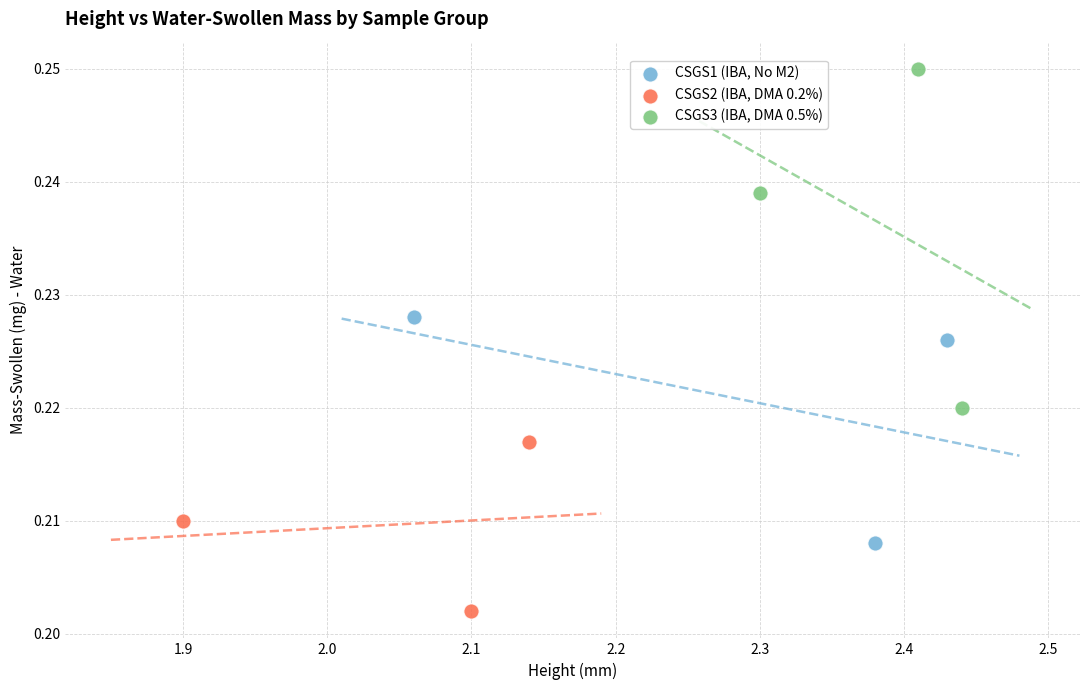

What are all the series names shown in the legend?

CSGS1 (IBA, No M2), CSGS2 (IBA, DMA 0.2%), CSGS3 (IBA, DMA 0.5%)